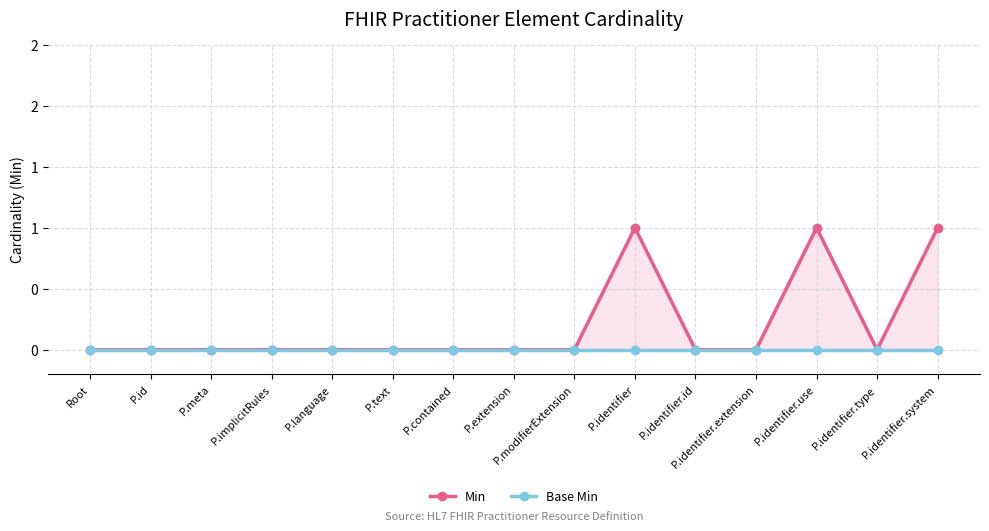

How many interior local peaks does the Min series have?

2